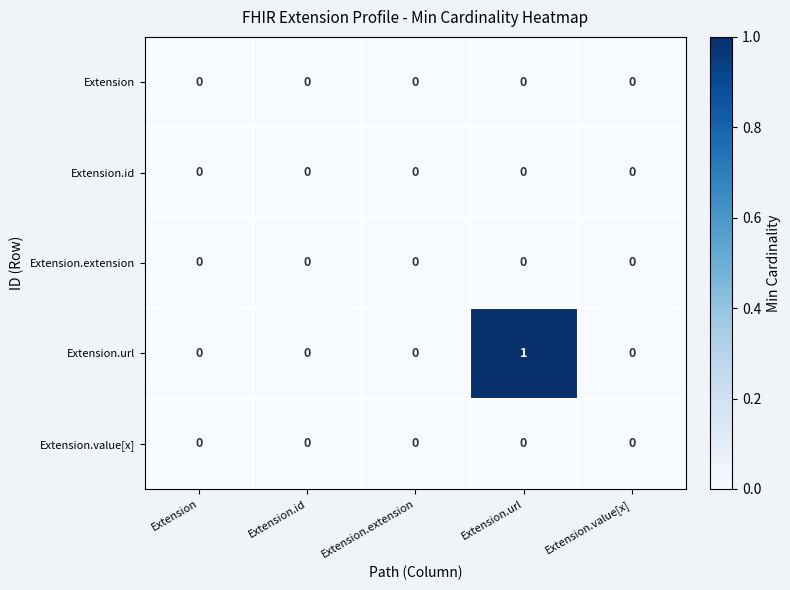

Which series has the largest range (max minus min)?

Extension.url